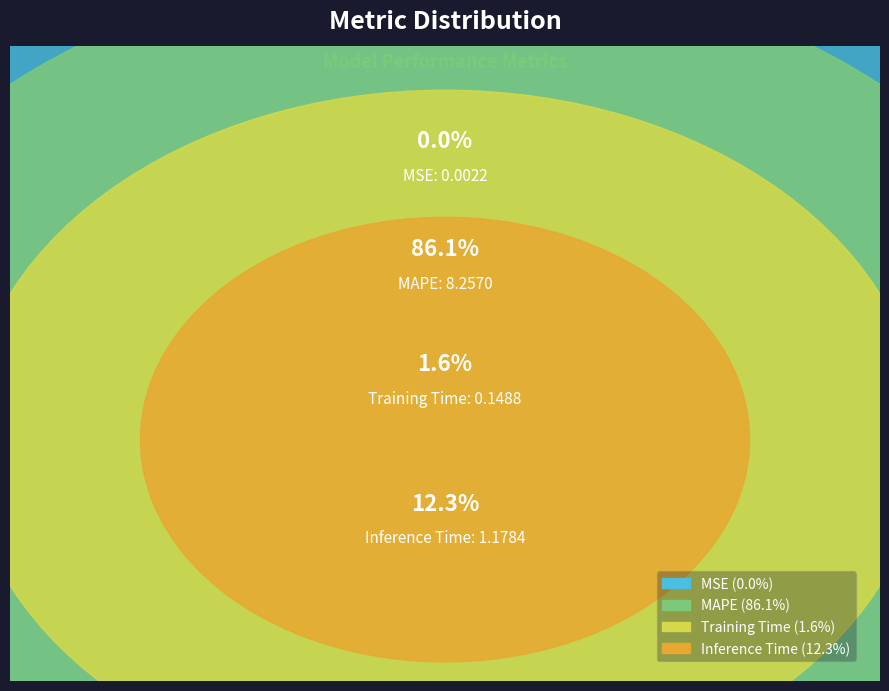

How many segments does this pie chart have?

4